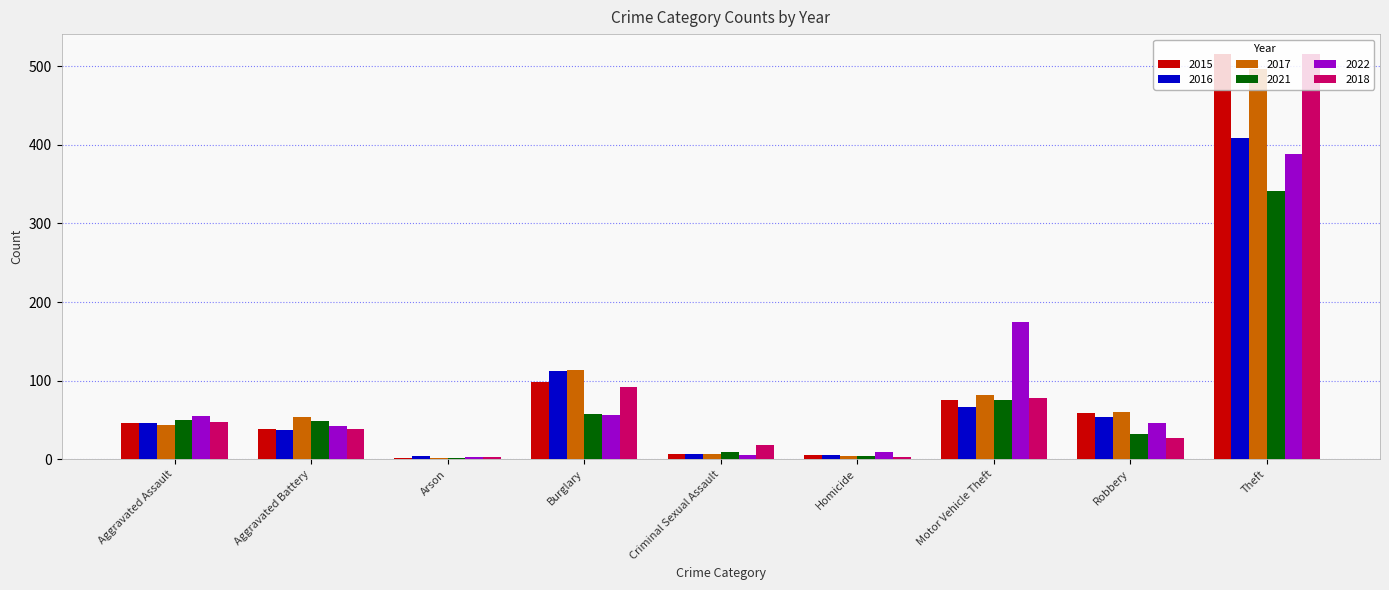

What is the total value across all series at Theft?

2665